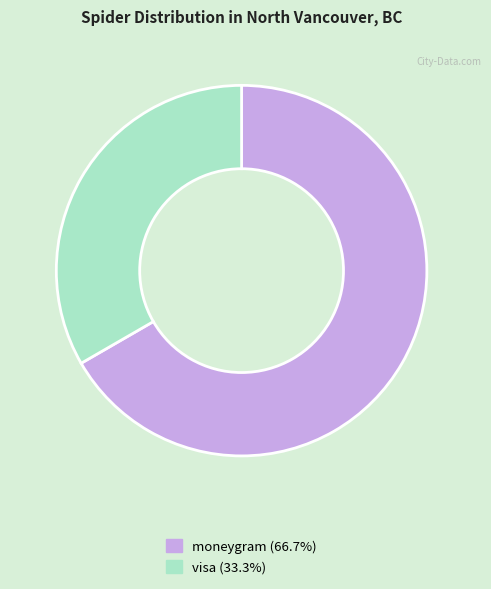

Rank the categories by value from lowest to highest.

visa, moneygram